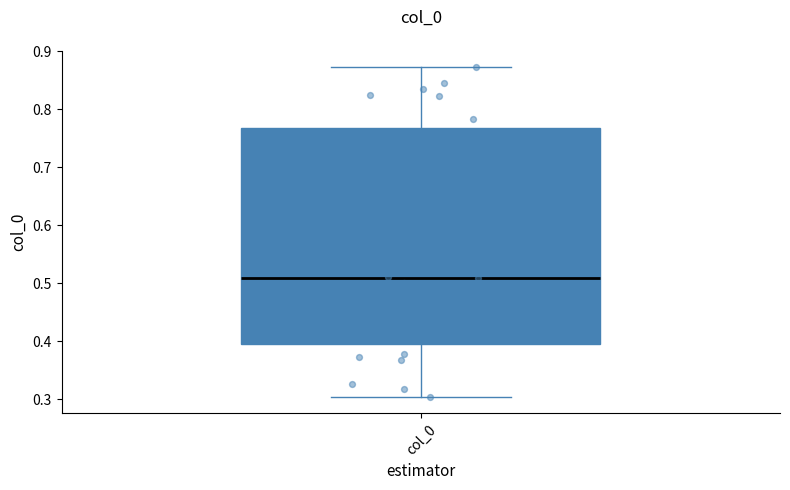

Transcribe this box plot: give where the median line is, the range the box spans, and where the two whiskers end, as read against the y-axis. The values are not printed on the chart, so give them approximately, as read against the axis.

median 0.51, box 0.40 to 0.77, whiskers 0.30 to 0.87